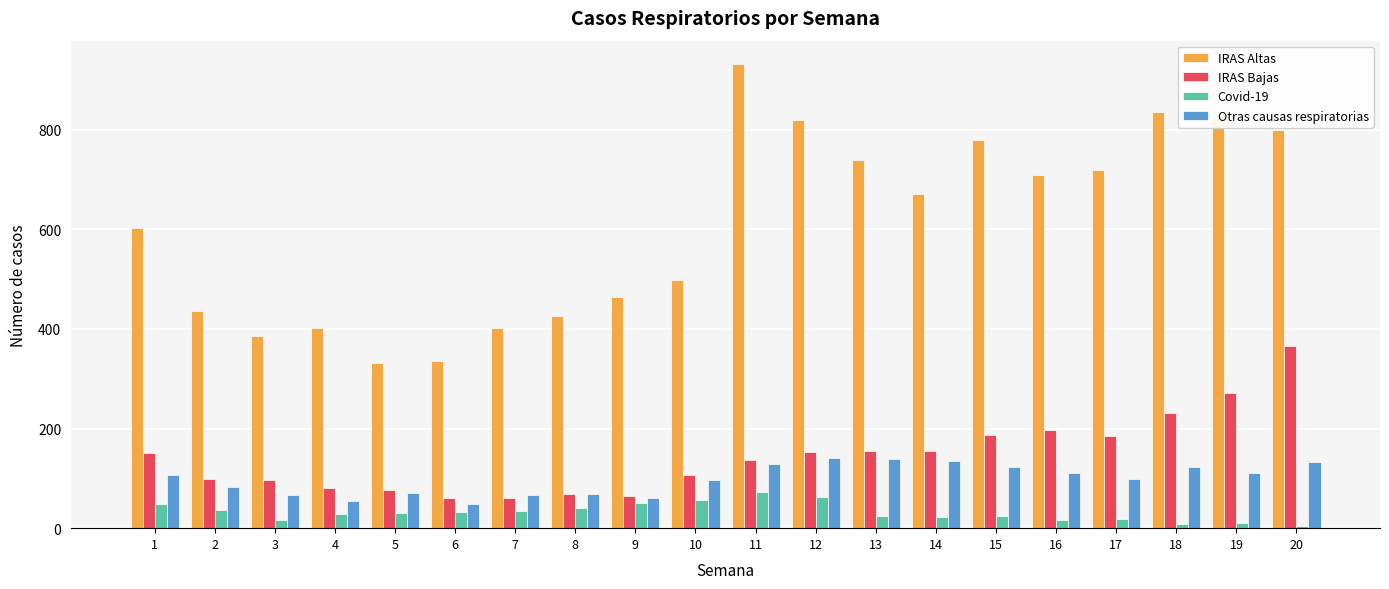

Is it true that IRAS Altas equals 688 at 7?

False